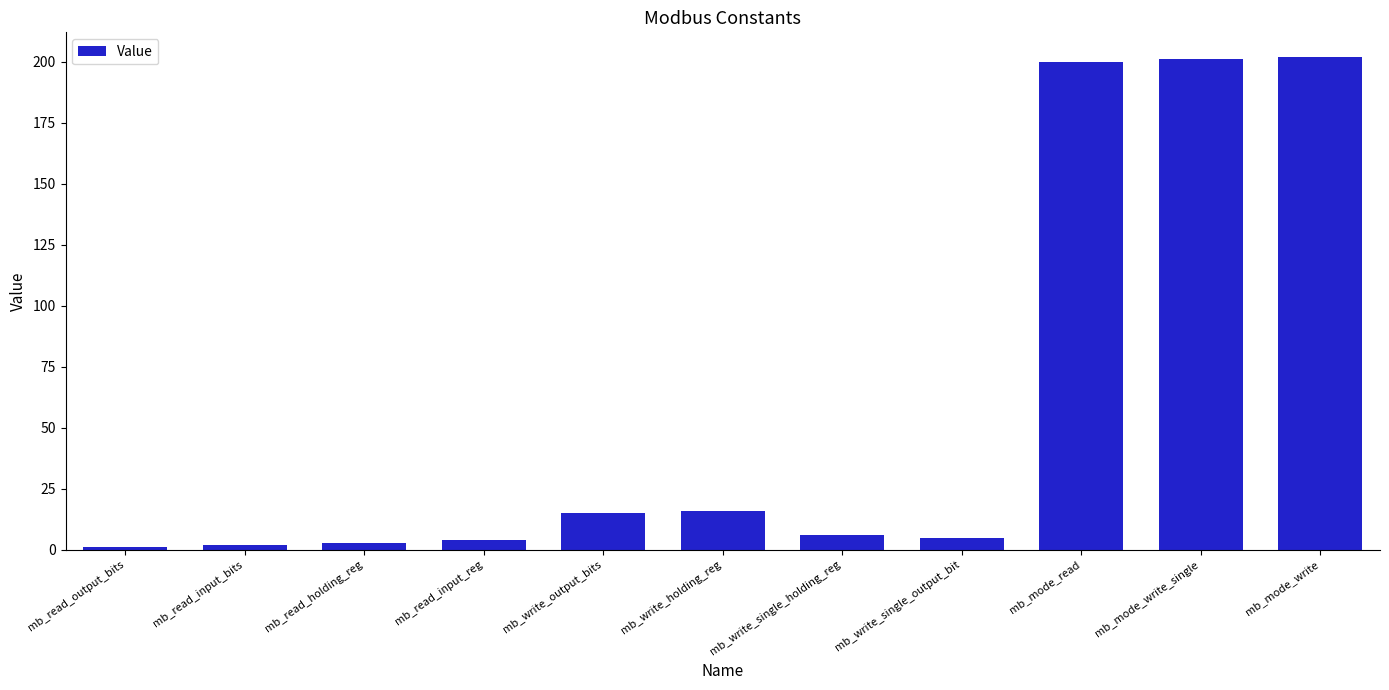

What is the difference between the second highest and second lowest values?

199